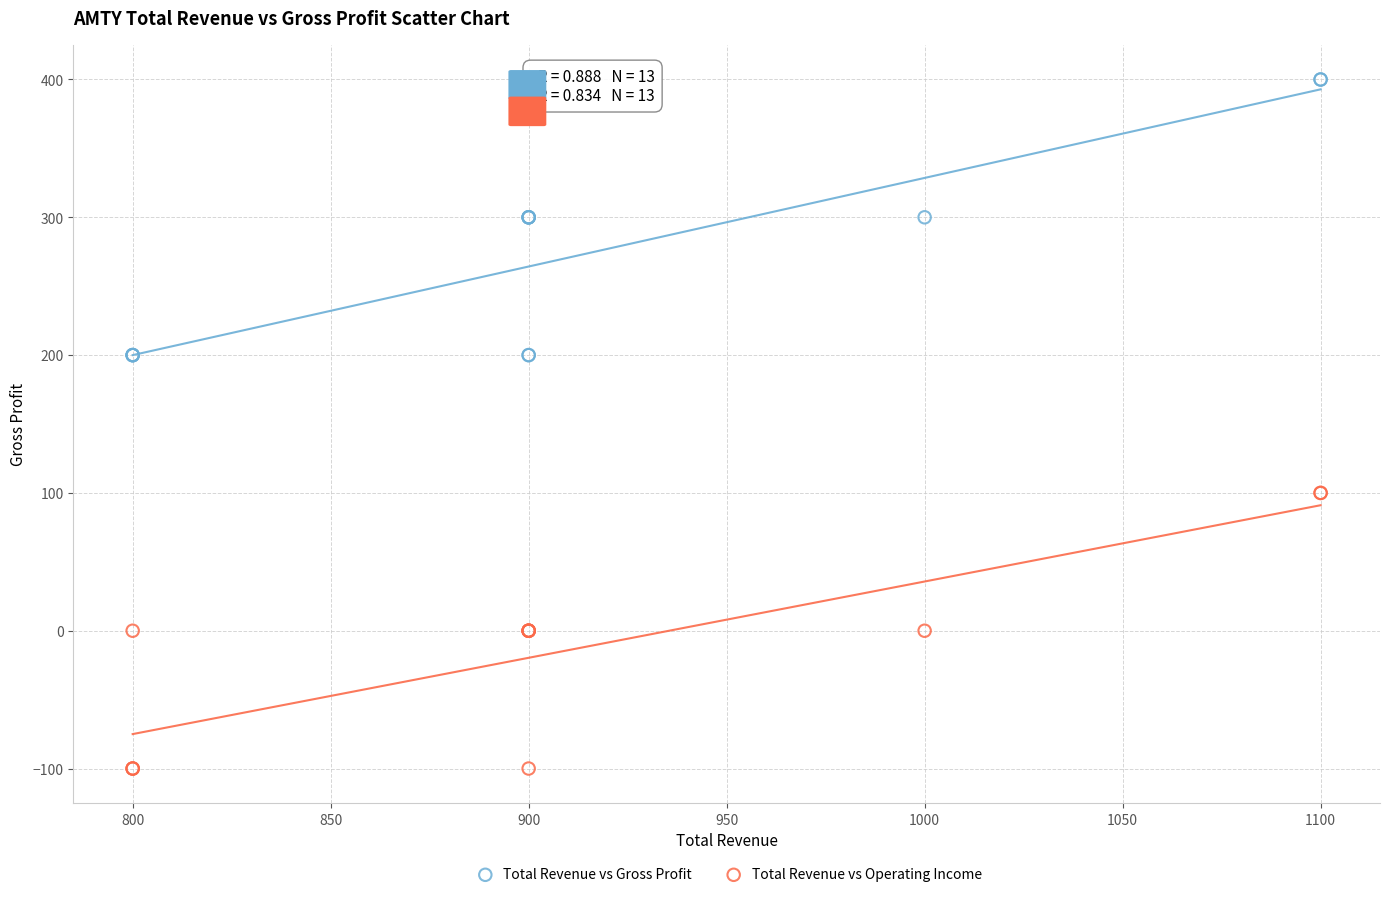

Which series reaches the minimum Y coordinate?

Total Revenue vs Operating Income